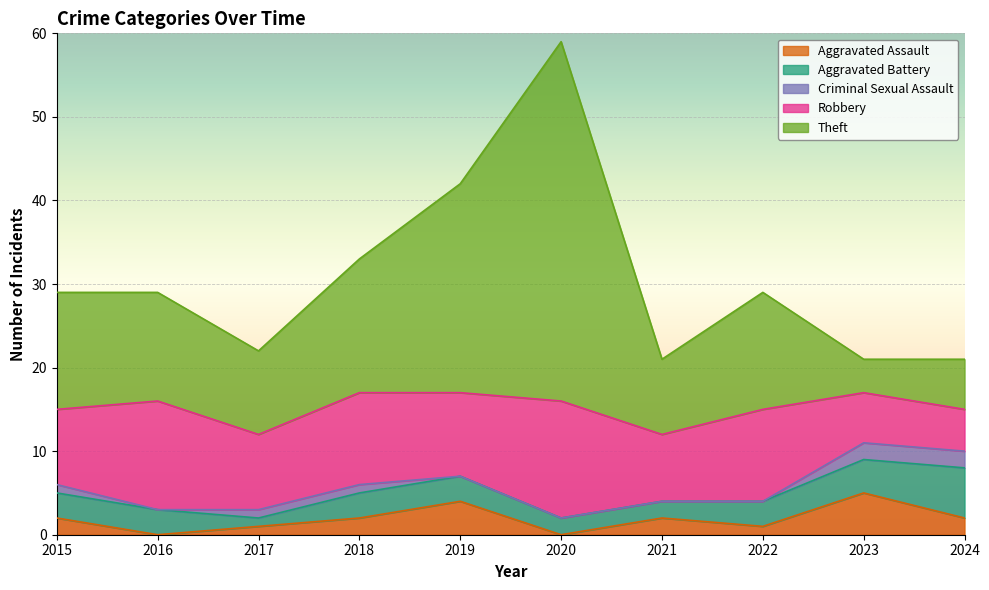

At which category is the sum across all series the highest?

2020